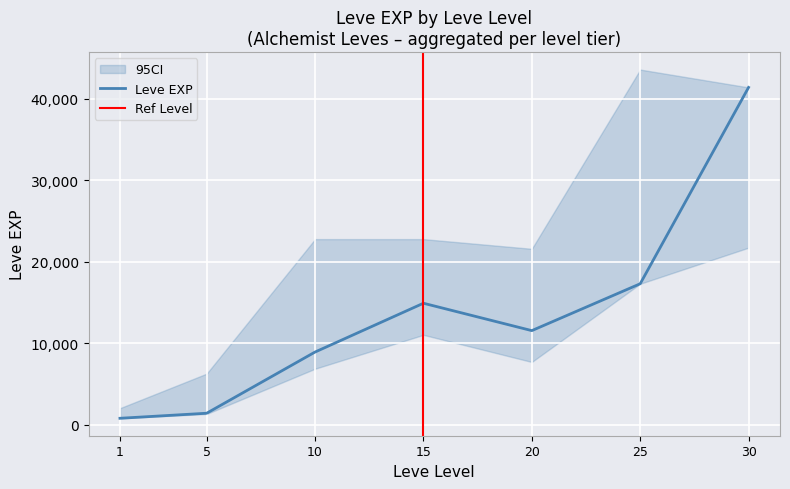

True or false: Leve Gil and Leve EXP intersect in this chart.

False